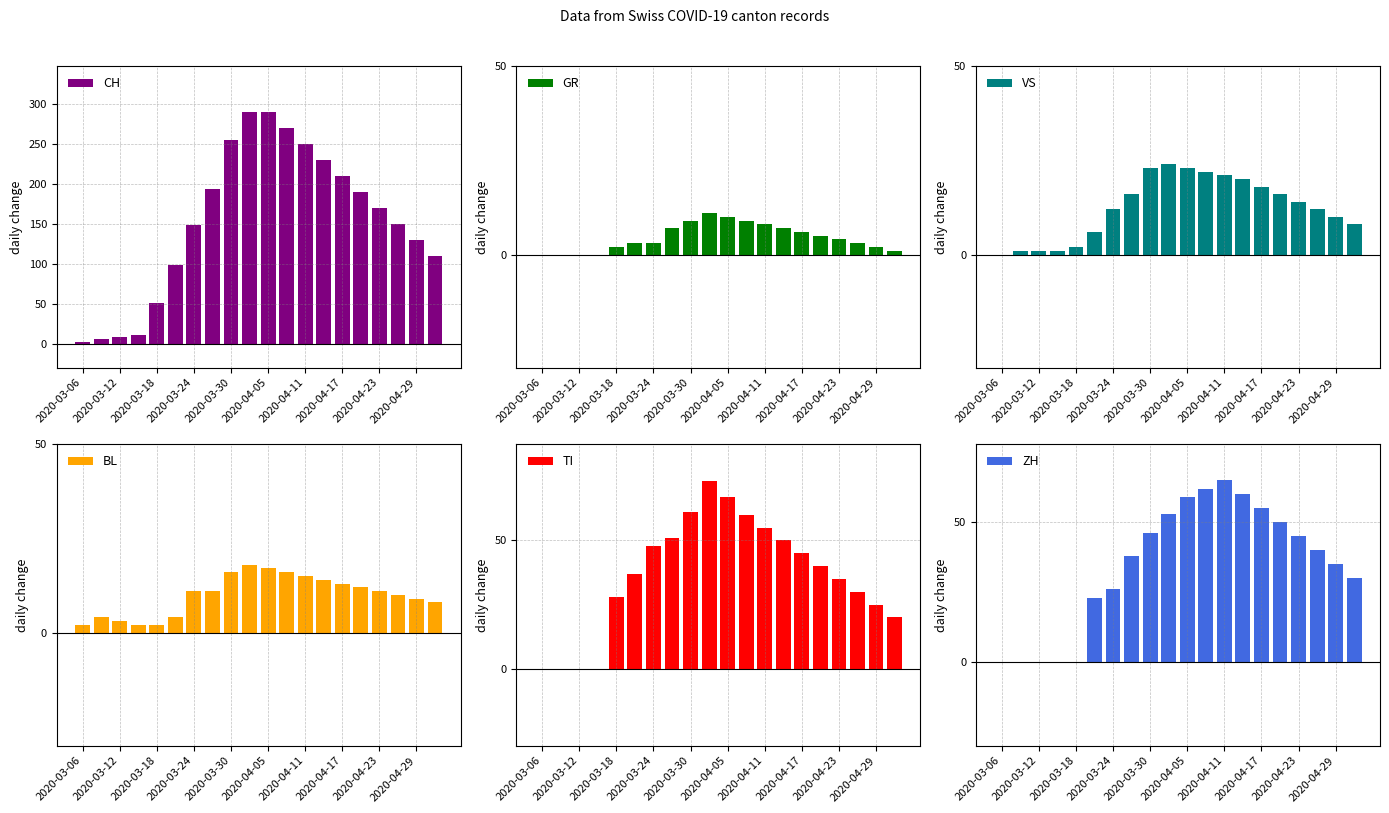

How many groups of bars are there?

20